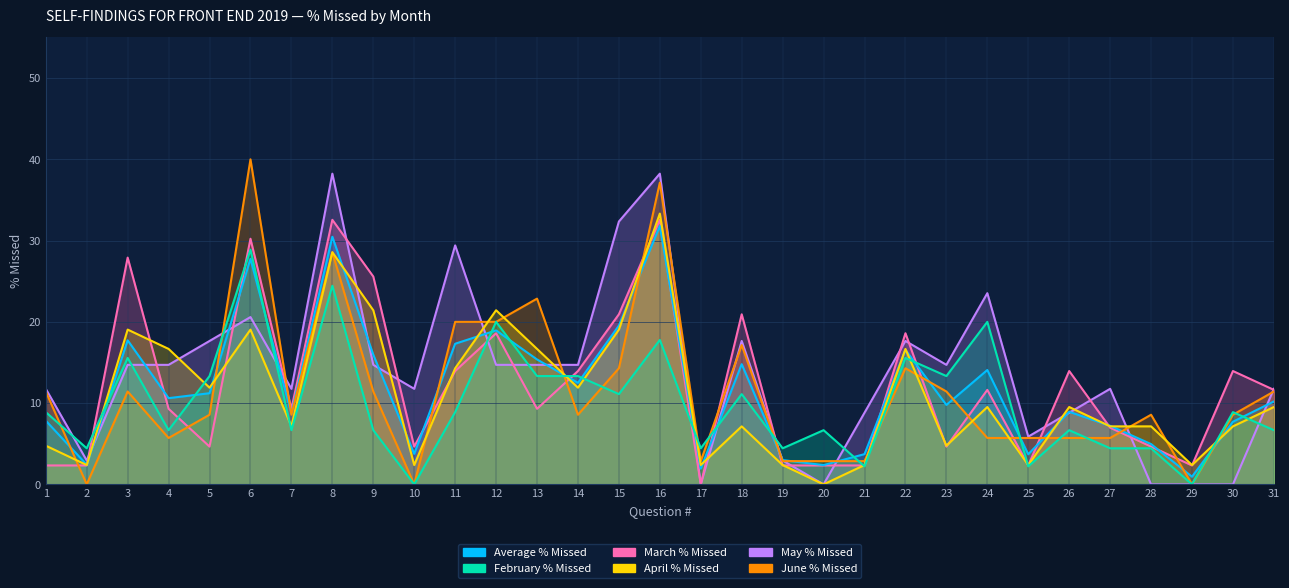

Between which two adjacent categories do Average % Missed and March % Missed first intersect?

2 and 3